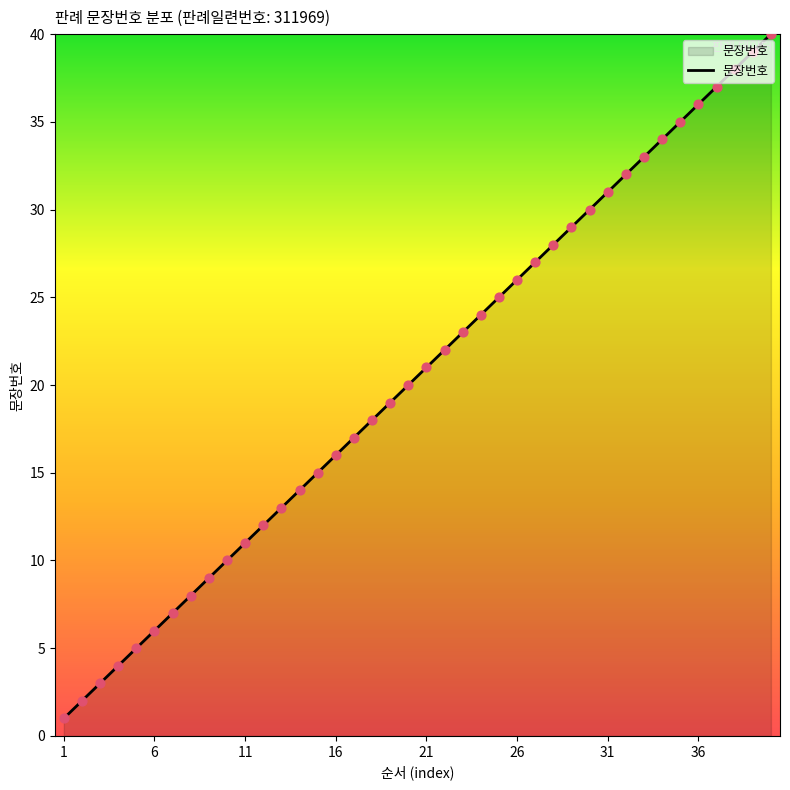

What is the greatest value displayed?

40